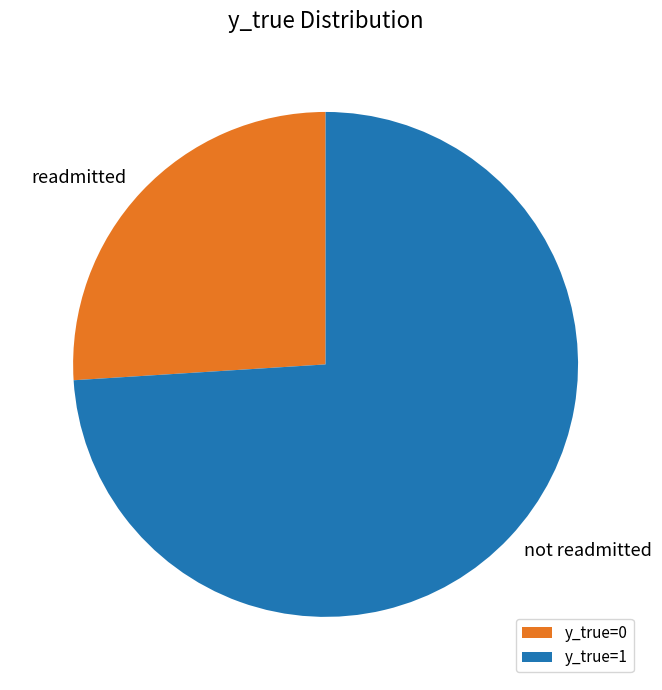

Combined, do y_true=0 and y_true=1 account for over 50%?

Yes